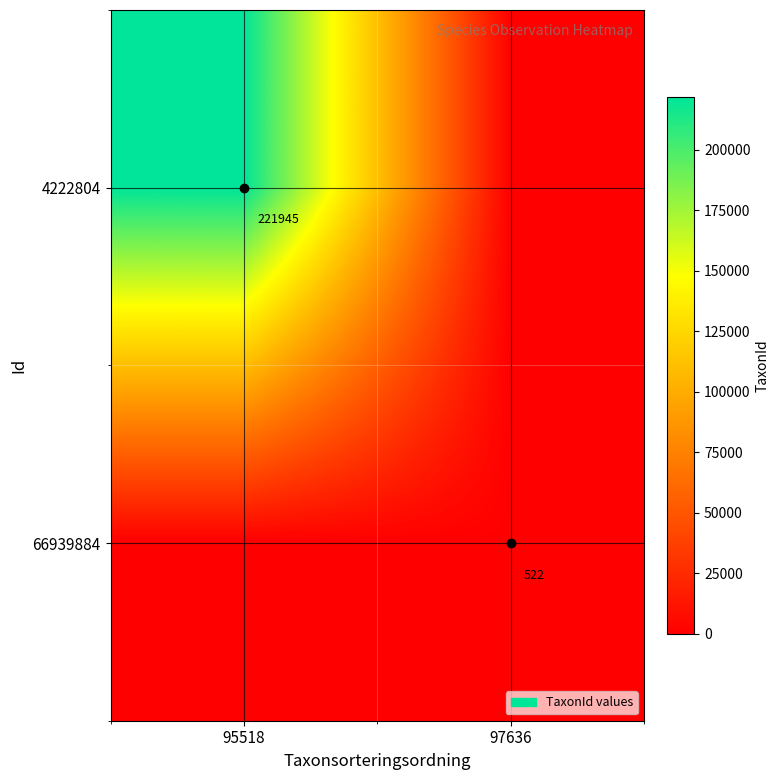

Is it true that 66939884 equals 522 at 97636?

True